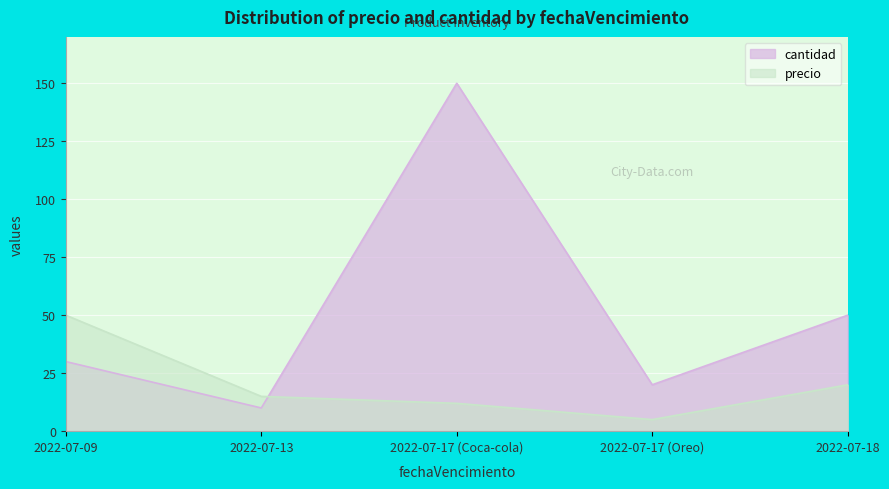

At which label is precio closest to 27?

2022-07-18